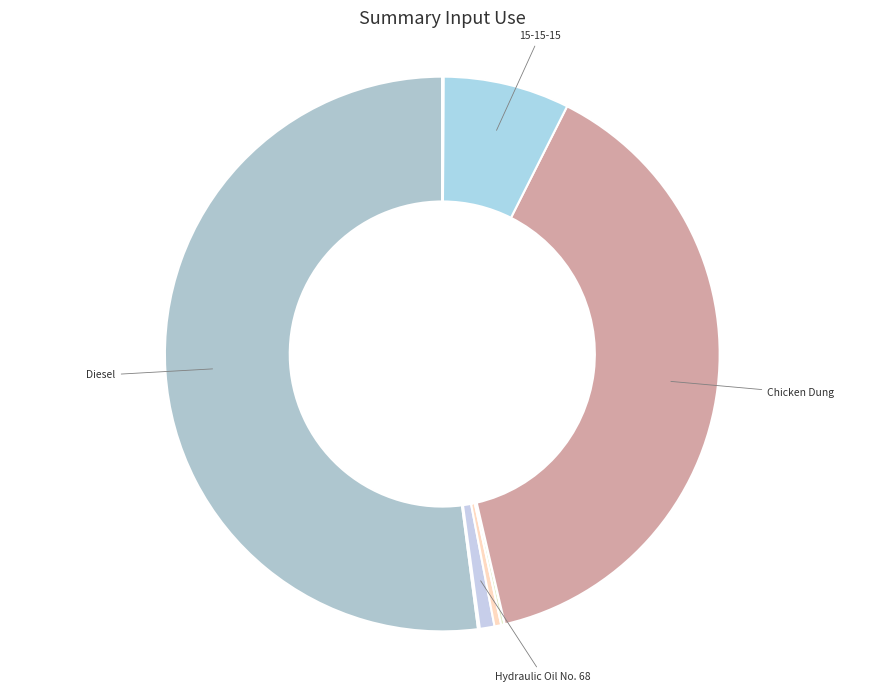

What is the smallest slice in the pie chart?

Gasoline